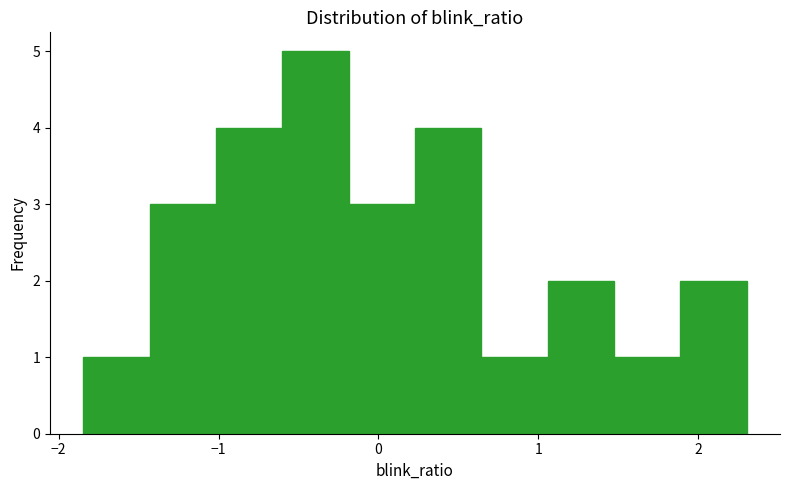

Reading left to right, transcribe this chart: for each bar, give the range it covers on the x-axis and its height. Neither the bar edges nor the heights are printed on the chart, so give them approximately, as read against the axes.

-1.8 to -1.4: 1
-1.4 to -1.0: 3
-1.0 to -0.6: 4
-0.6 to -0.2: 5
-0.2 to 0.2: 3
0.2 to 0.6: 4
0.6 to 1.1: 1
1.1 to 1.5: 2
1.5 to 1.9: 1
1.9 to 2.3: 2